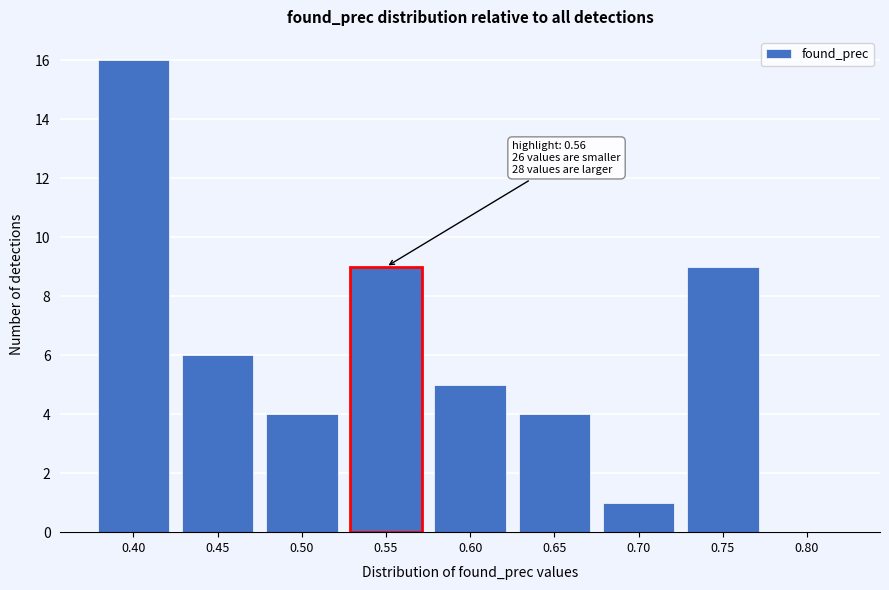

Reading left to right, transcribe all the data shown in this chart.

0.40=16	0.45=6	0.50=4	0.55=9	0.60=5	0.65=4	0.70=1	0.75=9	0.80=0